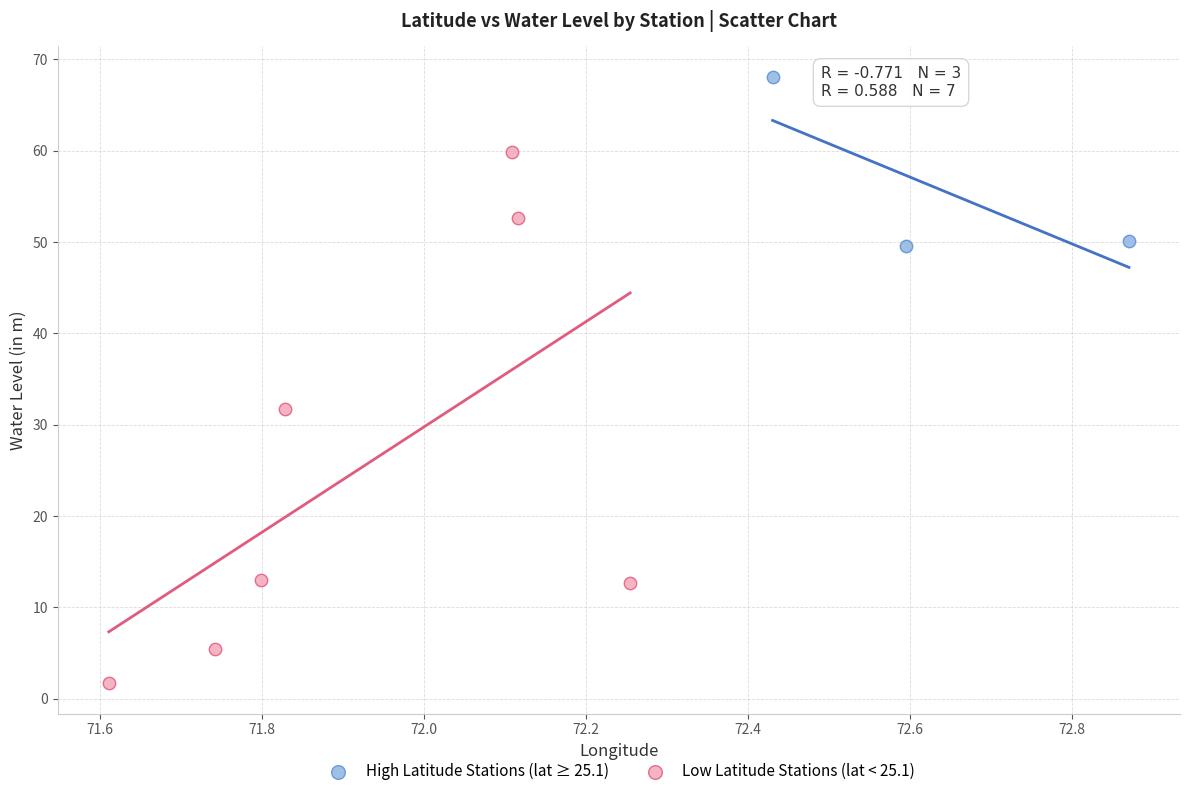

Which series contains the highest Y value?

High Latitude Stations (lat ≥ 25.1)